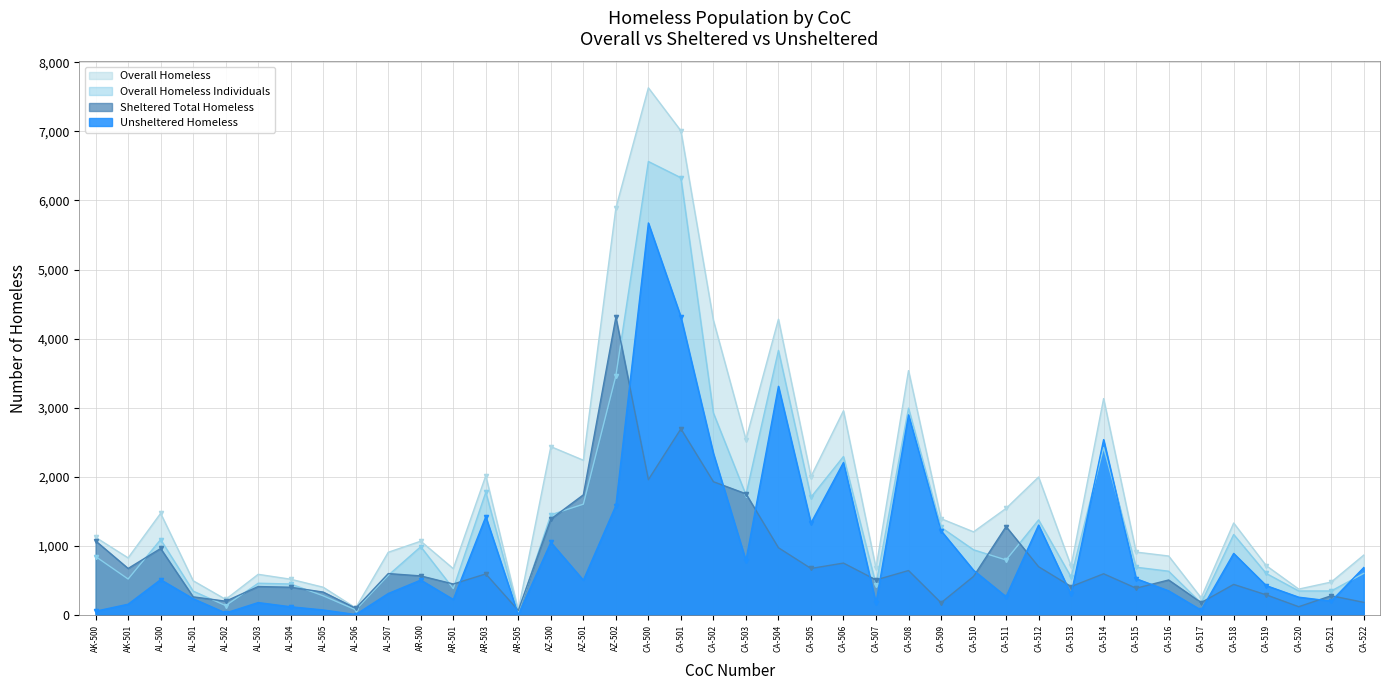

What is the difference between the Overall Homeless values at CA-522 and AL-503?

278